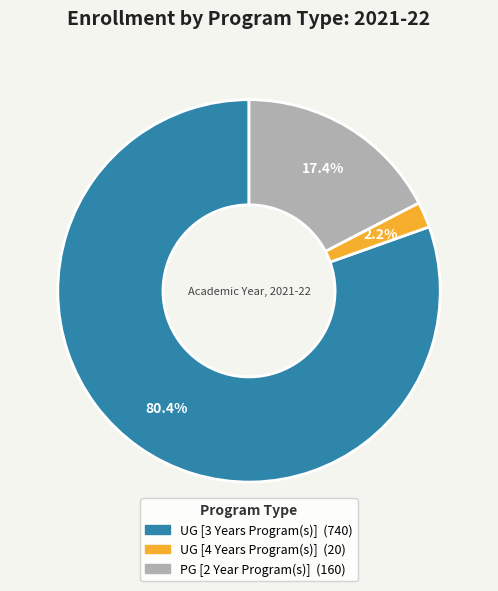

To the nearest percent, what is the difference between the PG [2 Year Program(s)] and UG [3 Years Program(s)] slice percentages?

63%